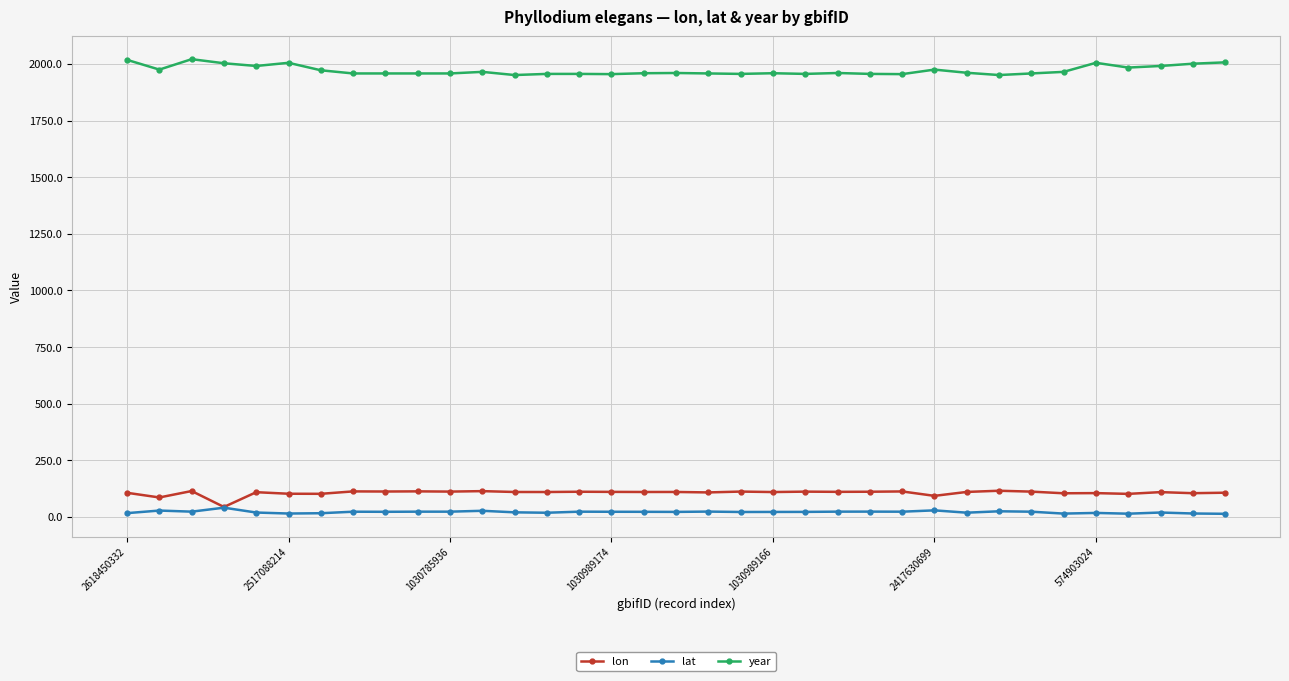

What is the sum of all year values?

69017.0